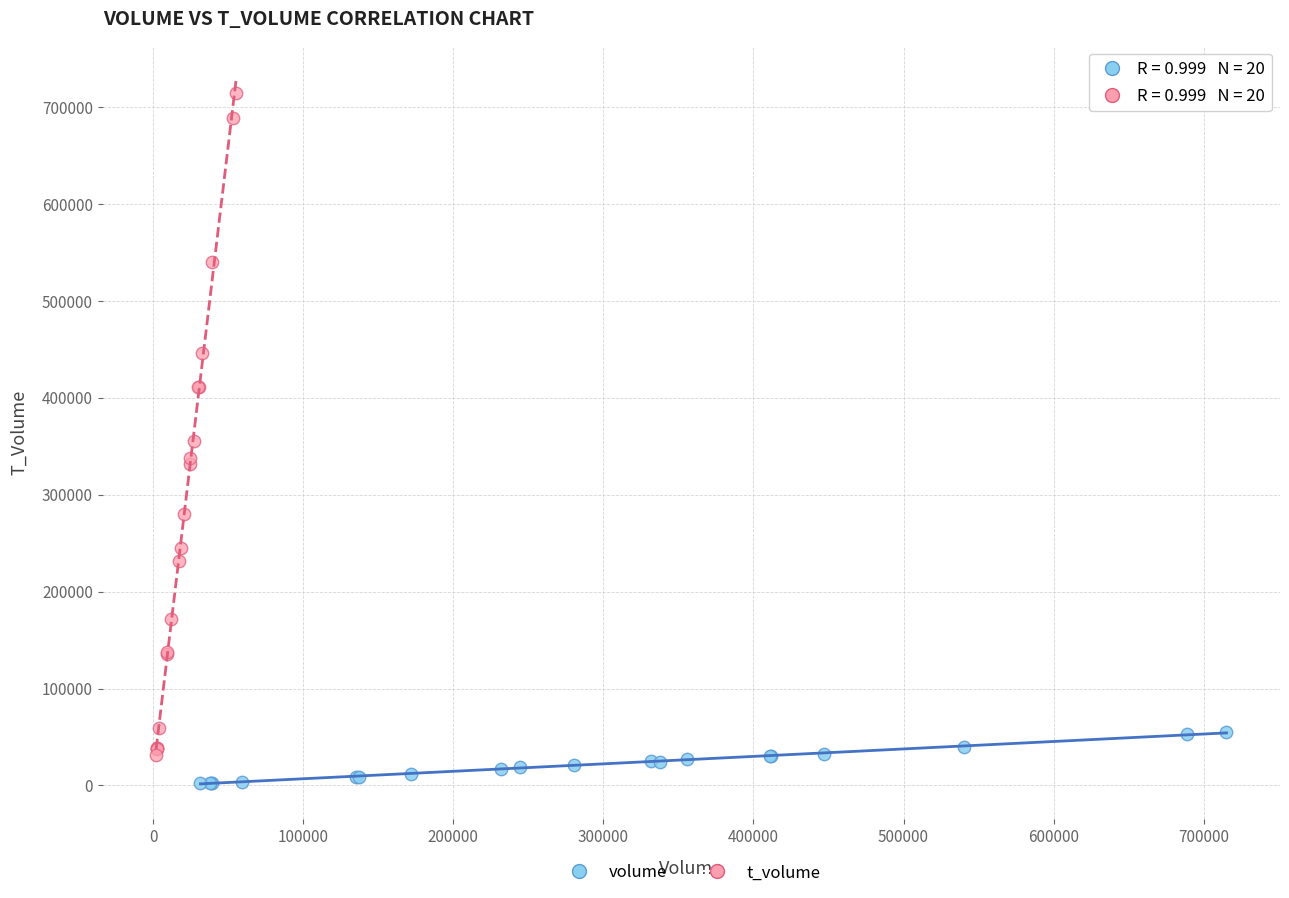

Which series has the largest Y range (max minus min)?

t_volume